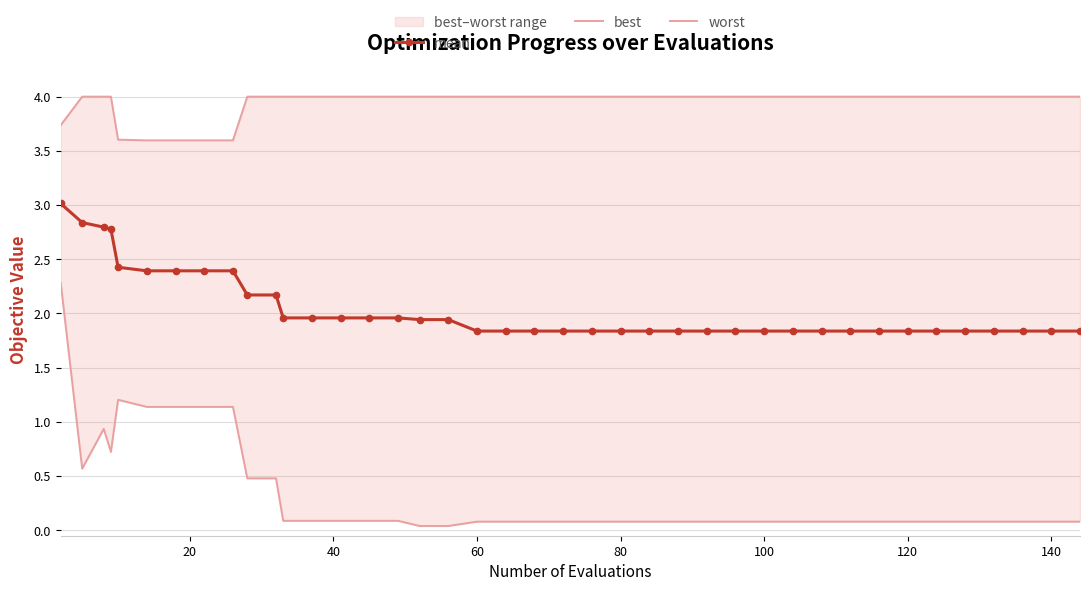

True or false: worst has more than 0 points higher than both neighbors.

False